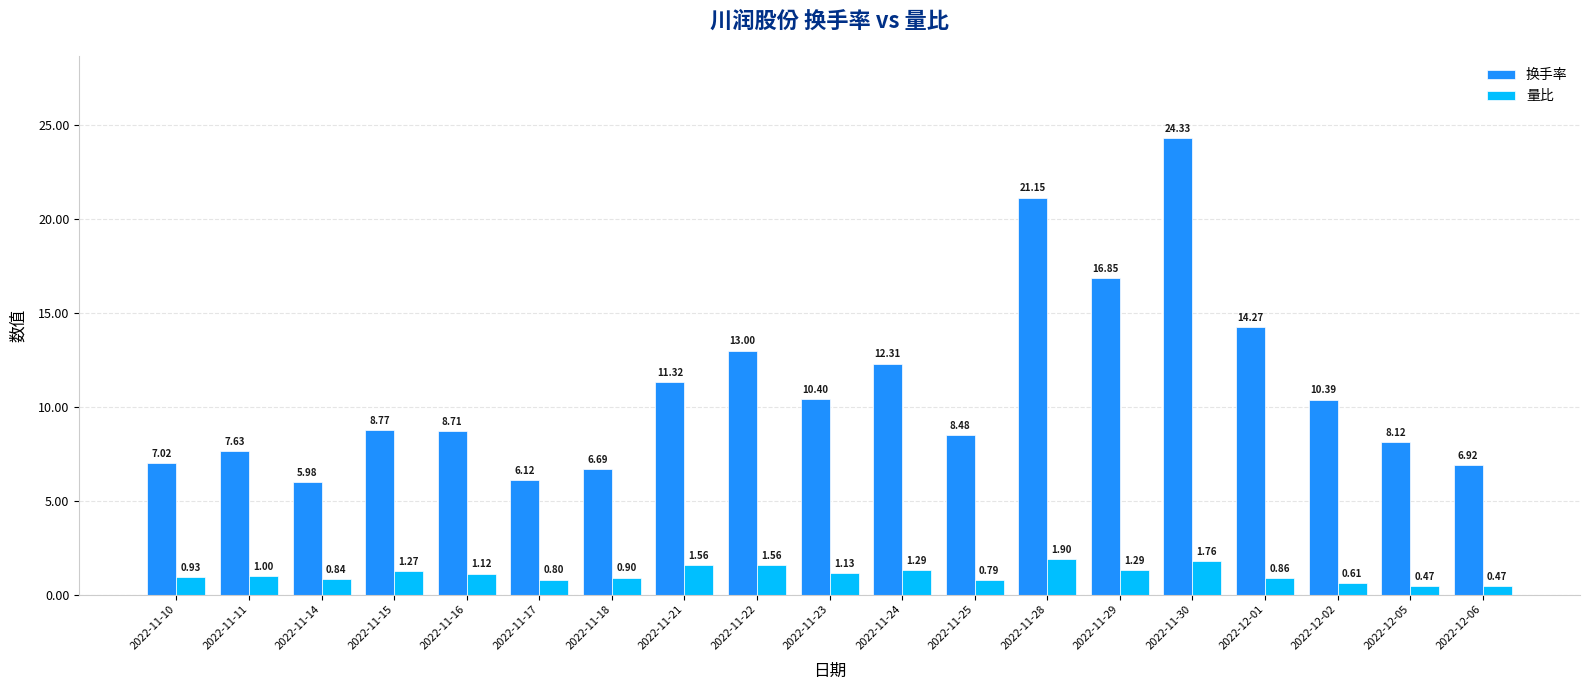

What is the total value across all series at 2022-11-25?

9.3